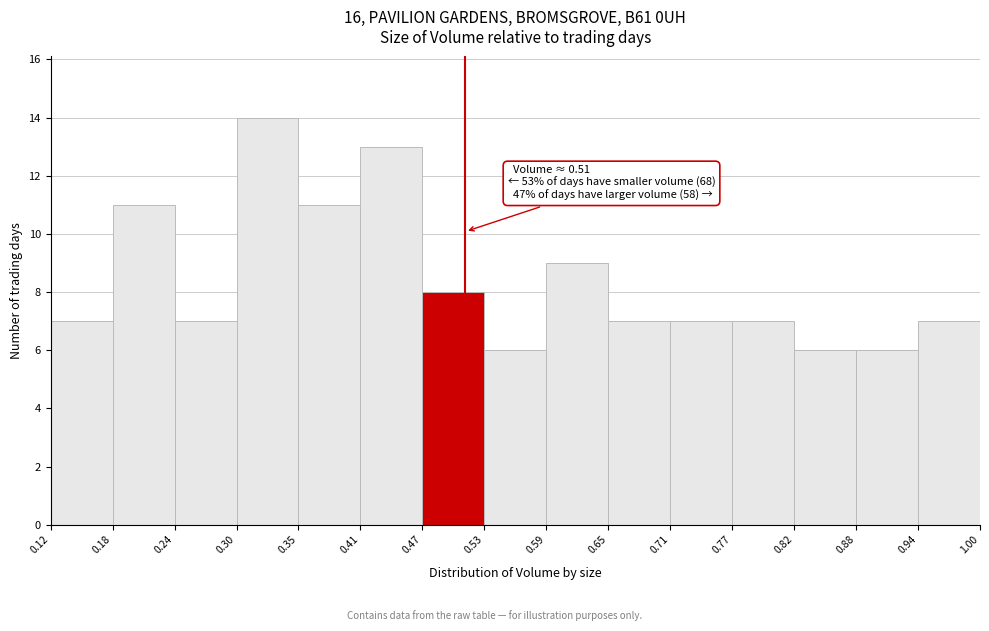

Which range on the x-axis has the tallest bar?

0.30 to 0.35